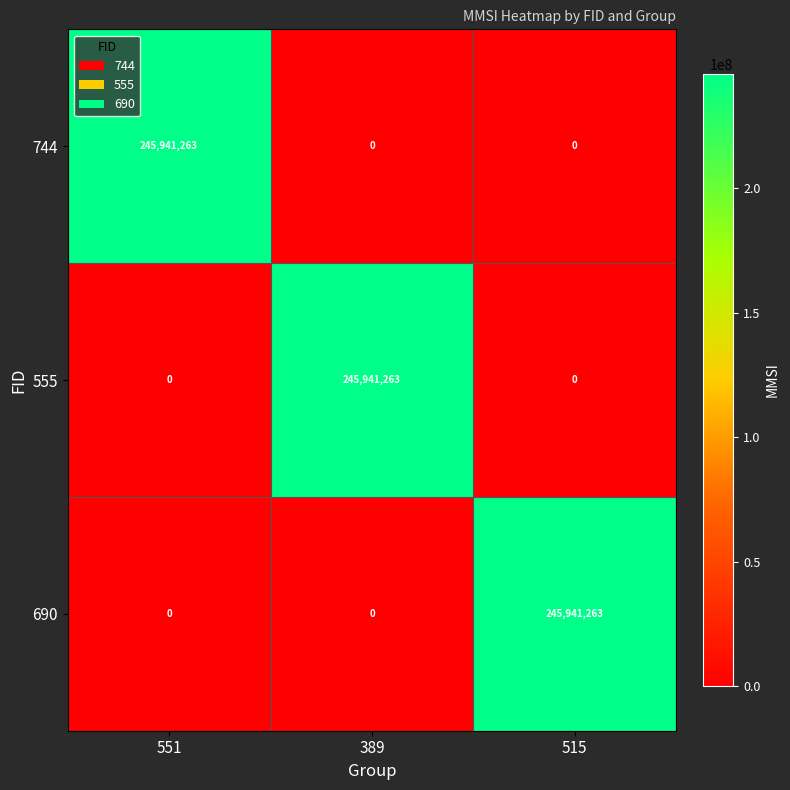

True or false: 690 has a value of 109233952 at 389.

False